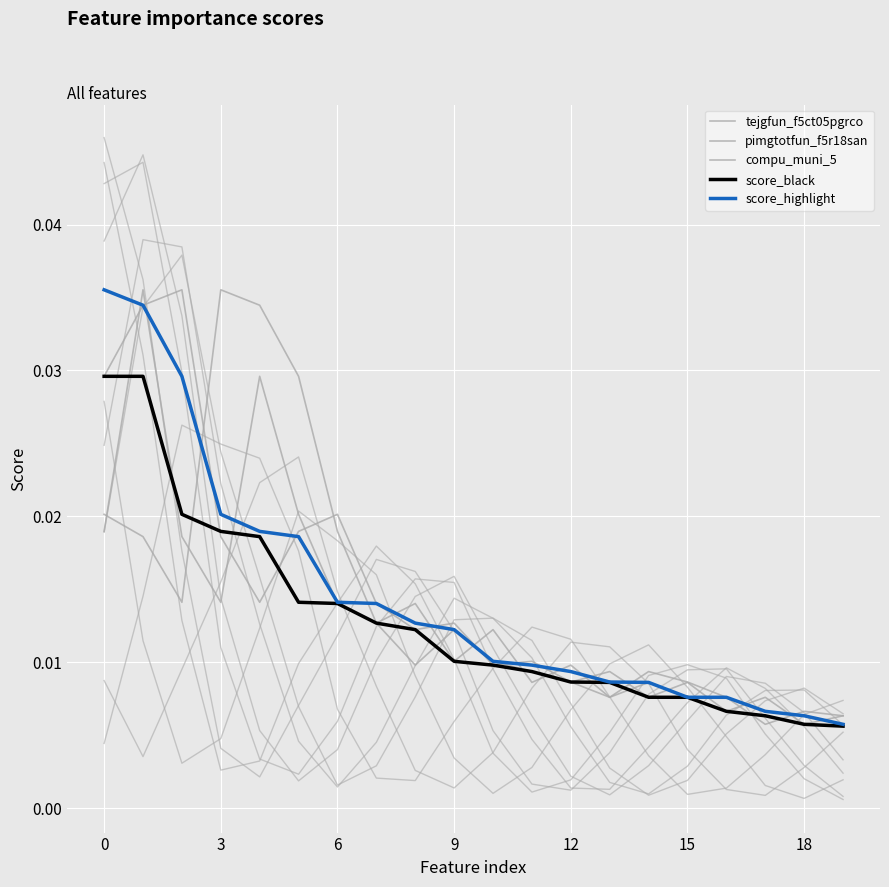

What are all the series names shown in the legend?

tejgfun_f5ct05pgrco, pimgtotfun_f5r18san, compu_muni_5, score_black, score_highlight